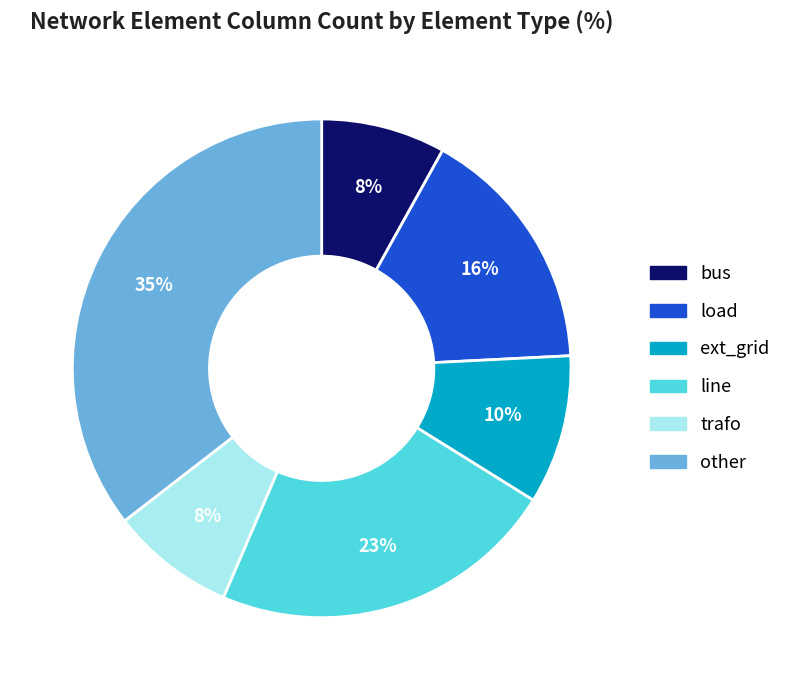

To the nearest percent, what portion does line represent?

23%